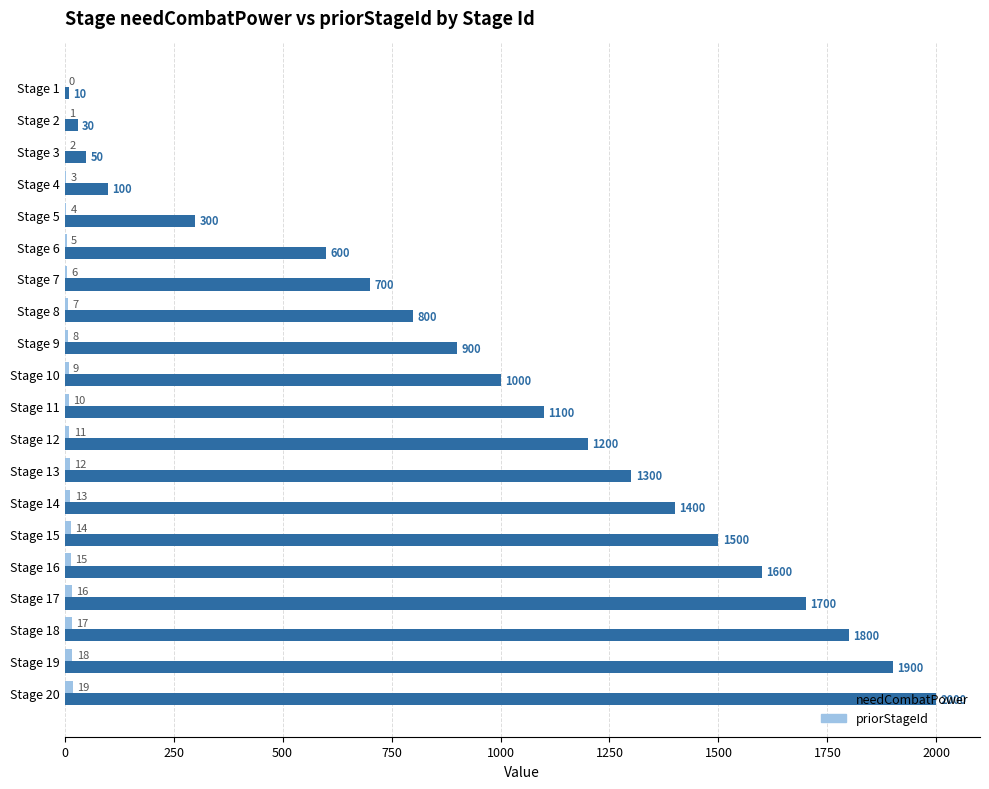

Between Stage 15 and Stage 16, which series saw the biggest shift?

needCombatPower